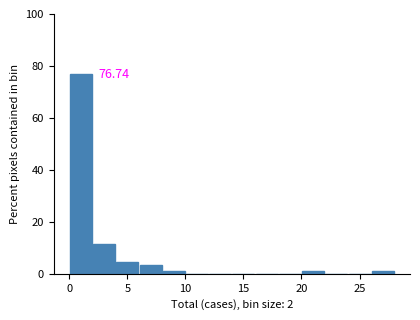

Over which range of the x-axis is the bar tallest?

0 to 2